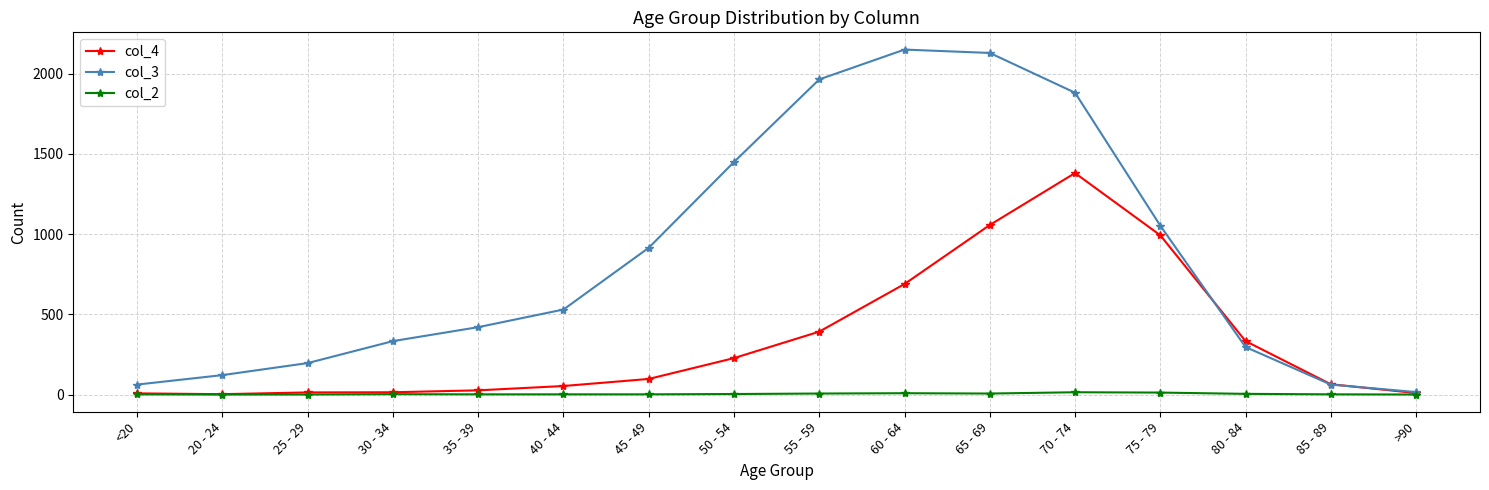

Is it true that col_2 equals 6 at 65 - 69?

True